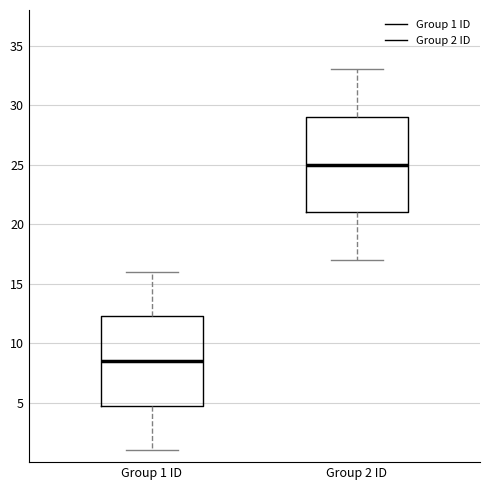

Reading left to right, transcribe this box plot: for each box, give where its median line is, the range the box spans, and where its two whiskers end, as read against the y-axis. The values are not printed on the chart, so give them approximately, as read against the axis.

Group 1 ID: median 8.5, box 5.0 to 12.5, whiskers 1.0 to 16.0
Group 2 ID: median 25.0, box 21.0 to 29.0, whiskers 17.0 to 33.0